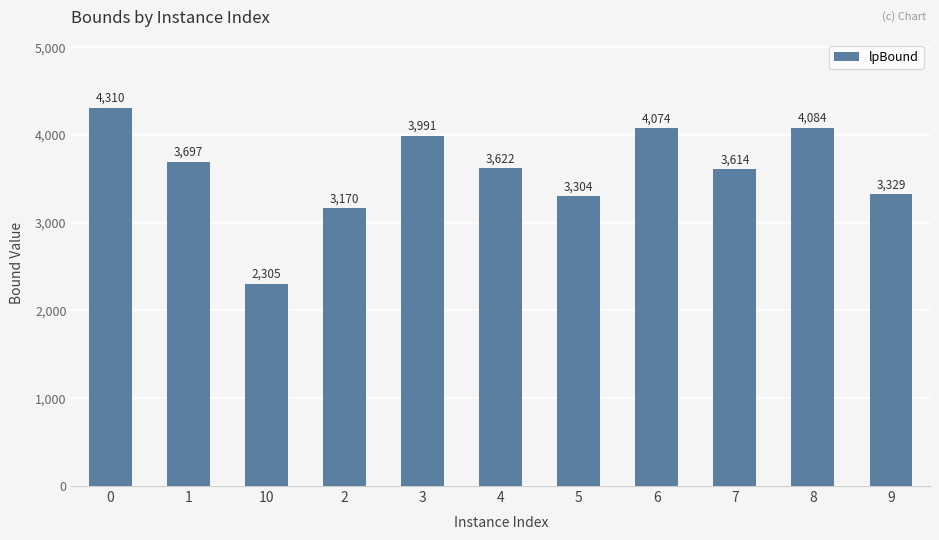

Are the bars grouped side by side (vs. stacked)?

No